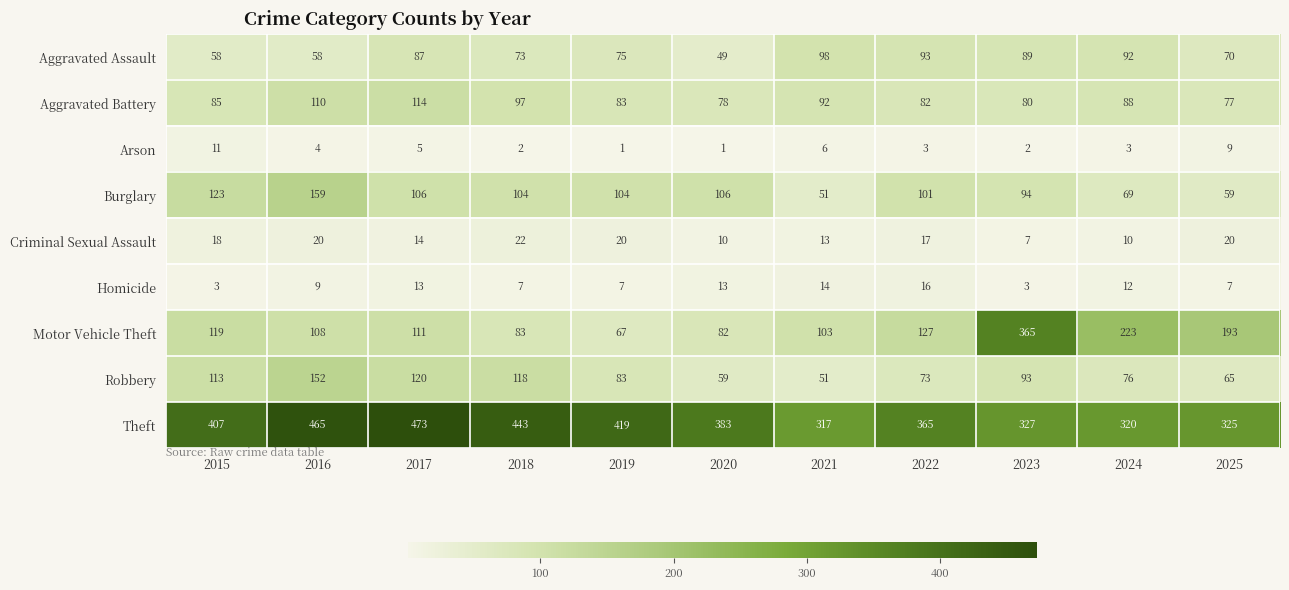

What is the sum of all Homicide values?

104